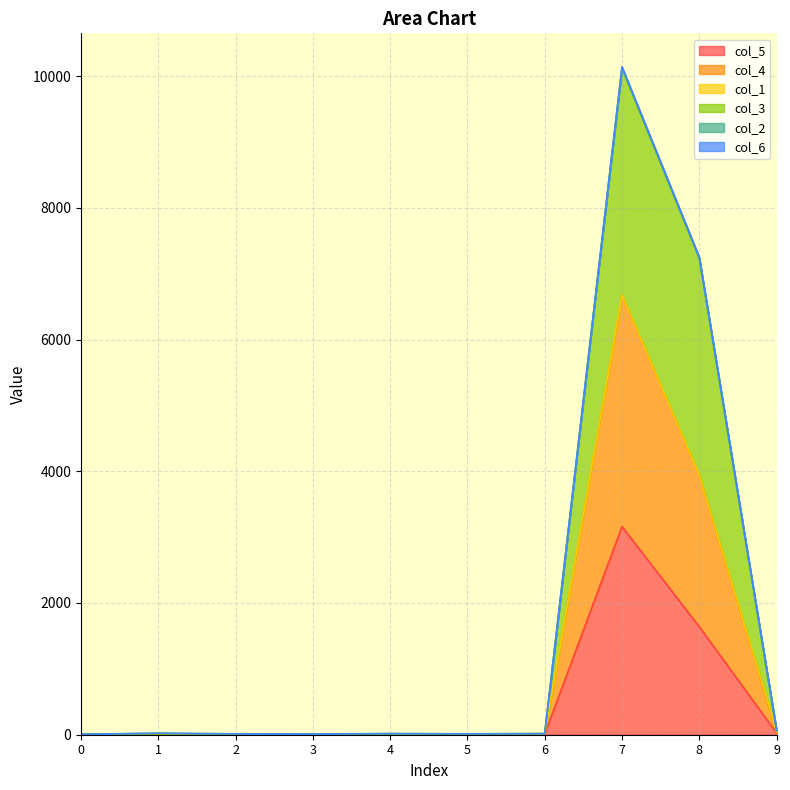

True or false: col_5 has a value of 4701 at 7.

False